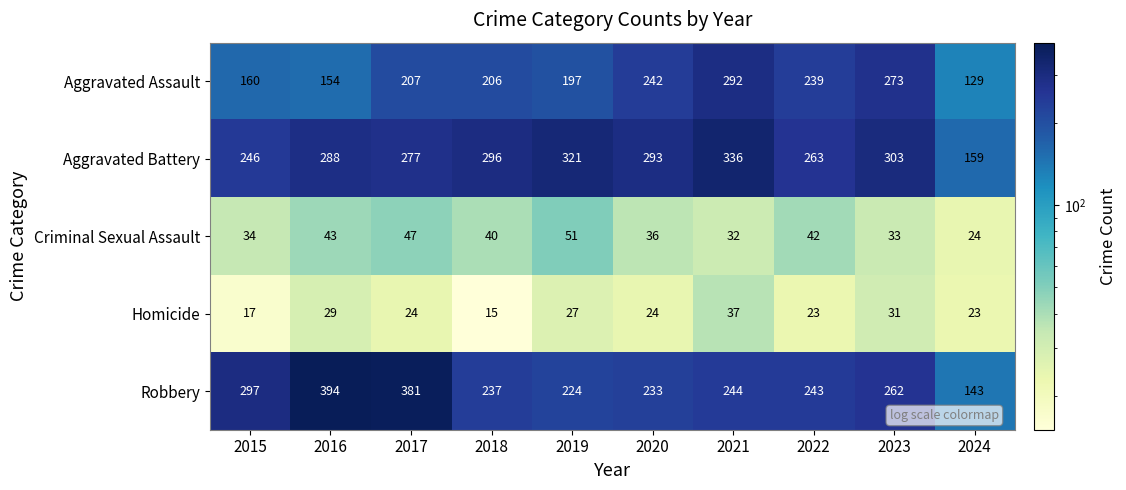

Is it true that Criminal Sexual Assault equals 42 at 2022?

True